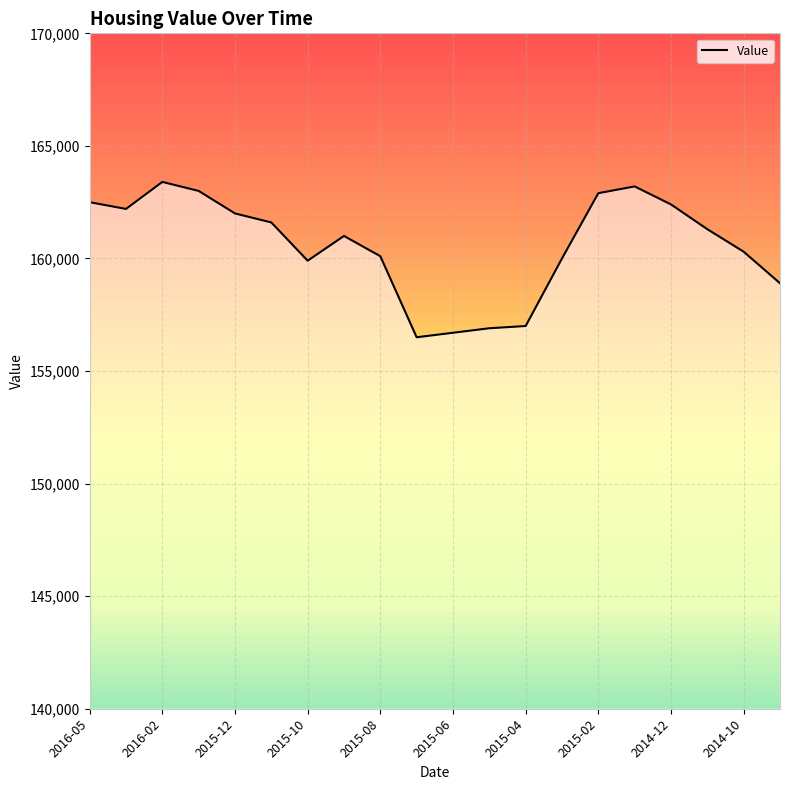

What is the greatest value displayed?

163400